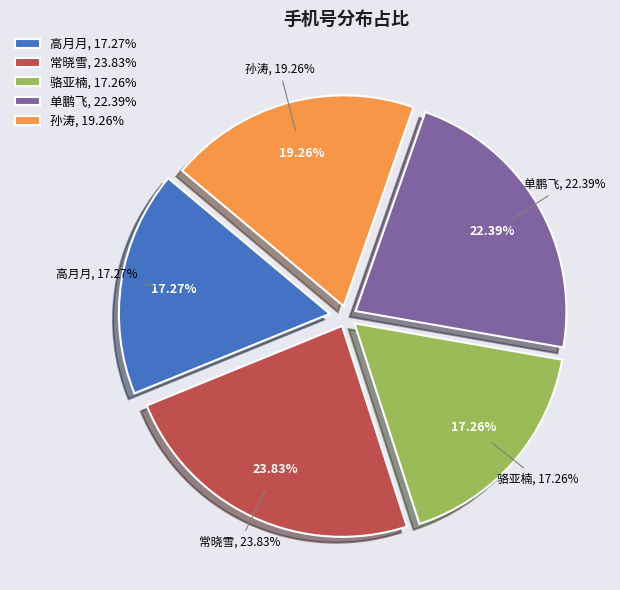

Which slice is the largest?

常晓雪